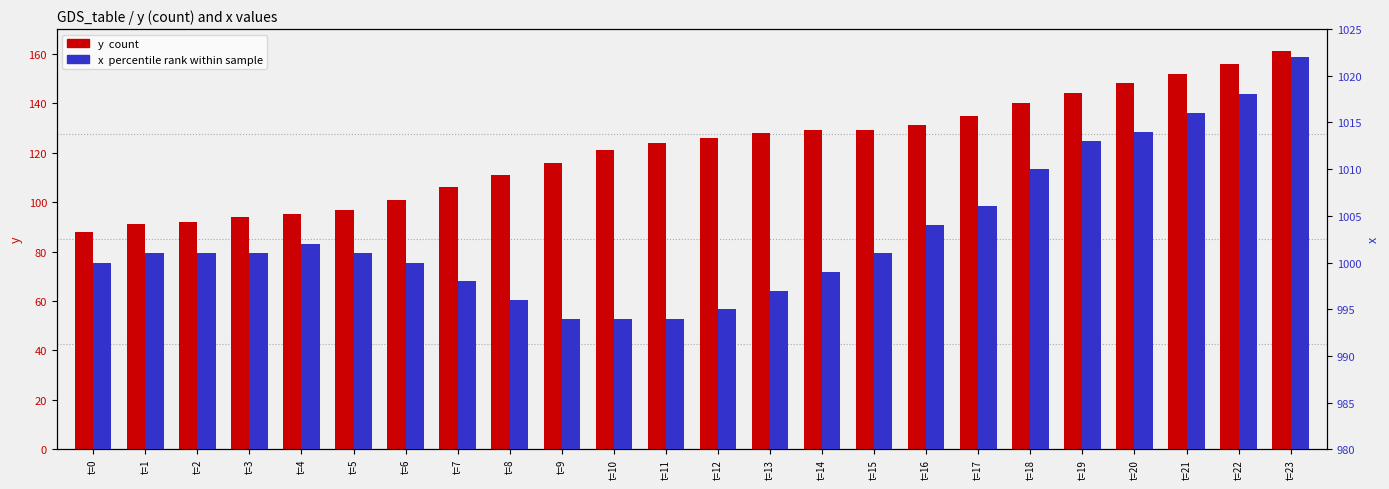

What is the difference between the maximum and minimum values in the x (percentile rank) series?

28